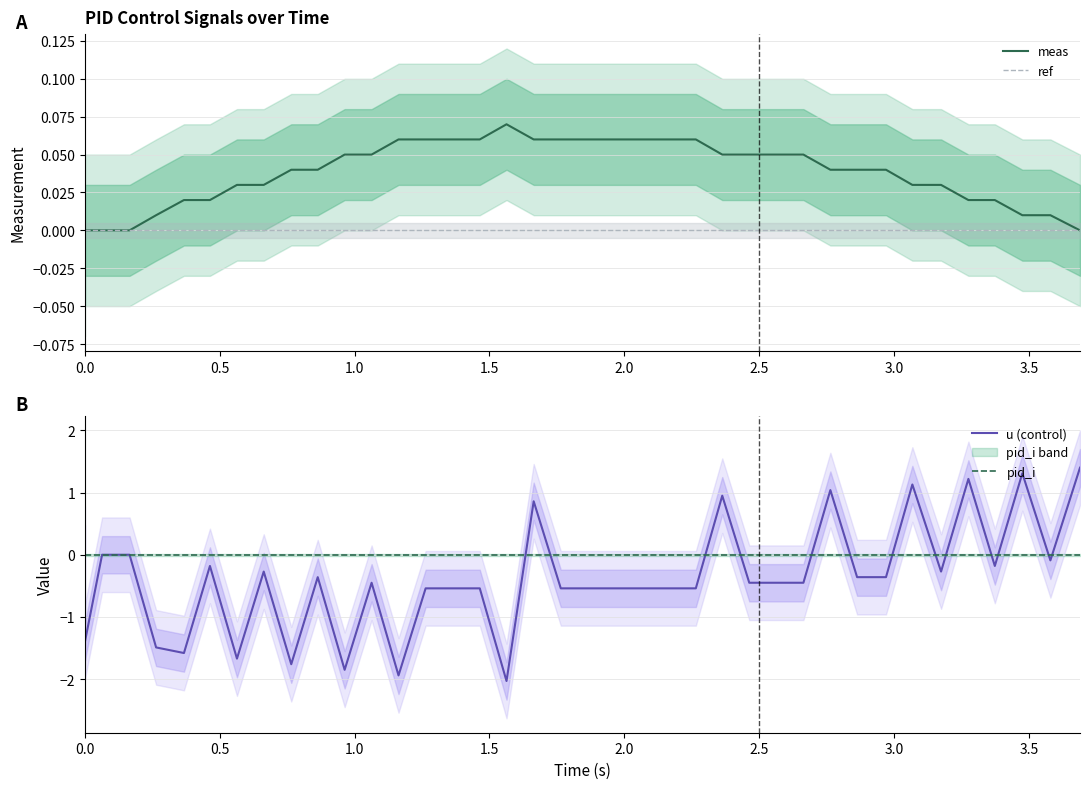

What is the minimum value for u (control)?

-2.0